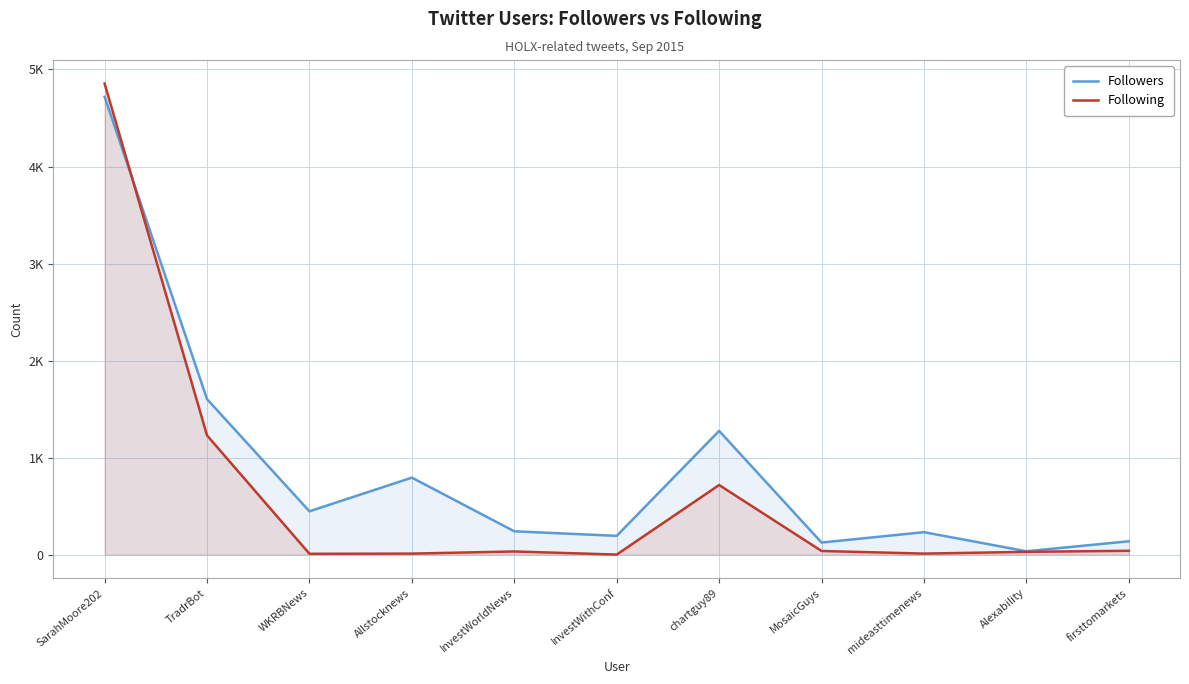

List the labels in order of Following value, smallest first.

InvestWithConf, WKRBNews, Allstocknews, mideasttimenews, Alexability, InvestWorldNews, MosaicGuys, firsttomarkets, chartguy89, TradrBot, SarahMoore202